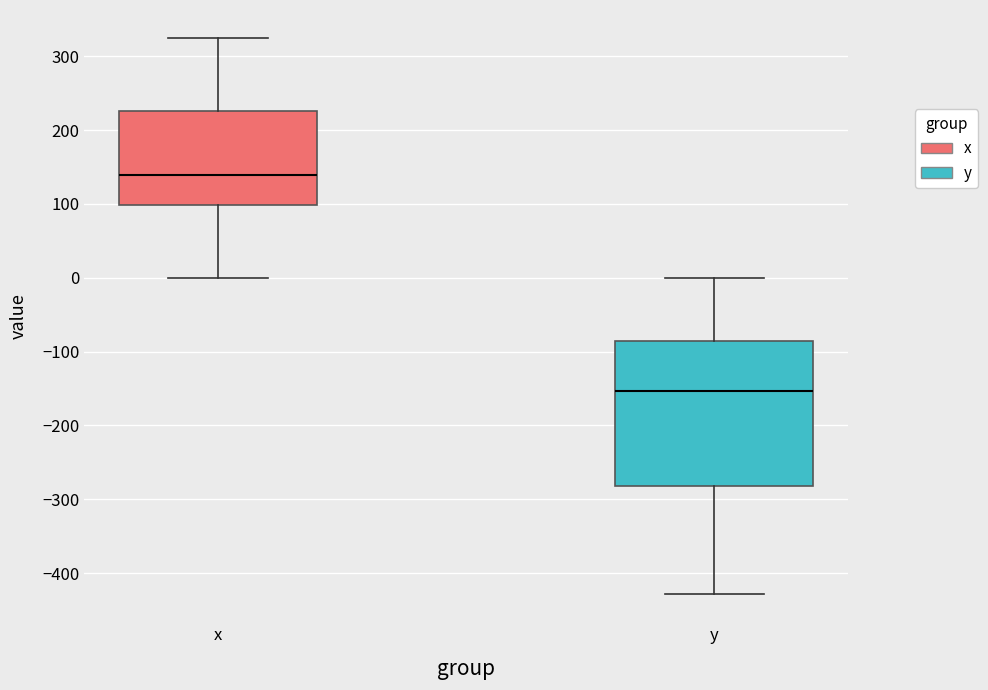

Reading left to right, transcribe this box plot: for each box, give where its median line is, the range the box spans, and where its two whiskers end, as read against the y-axis. The values are not printed on the chart, so give them approximately, as read against the axis.

x: median 140, box 100 to 230, whiskers 0 to 330
y: median -150, box -280 to -90, whiskers -430 to 0